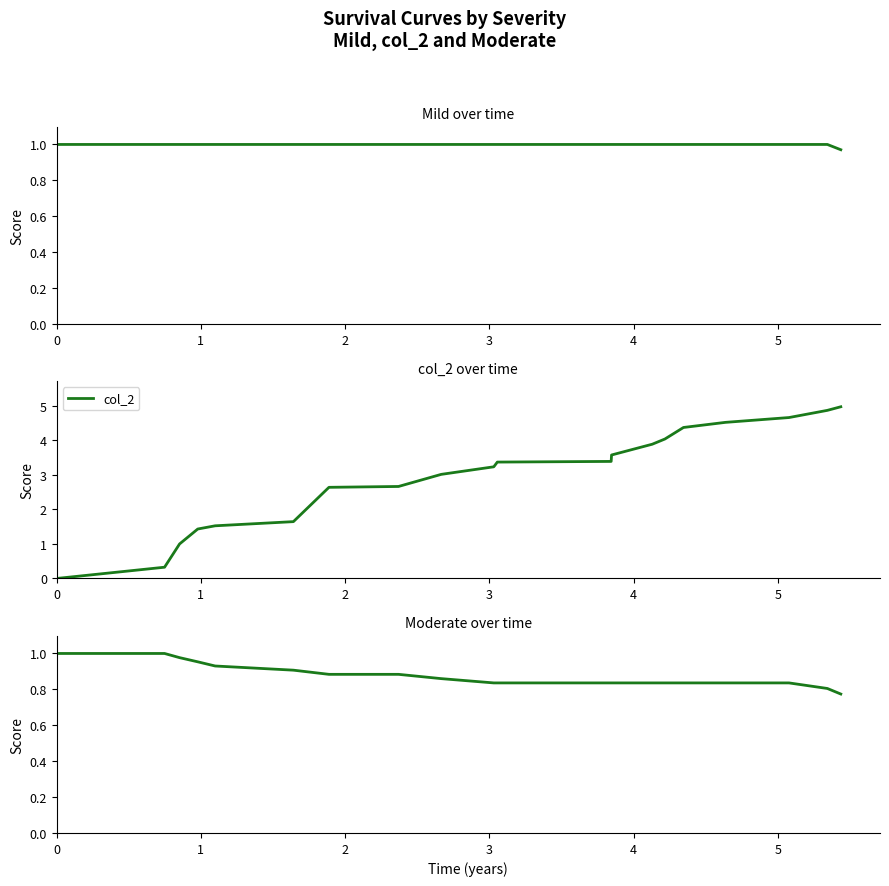

What is the highest value of the col_2 series?

5.0